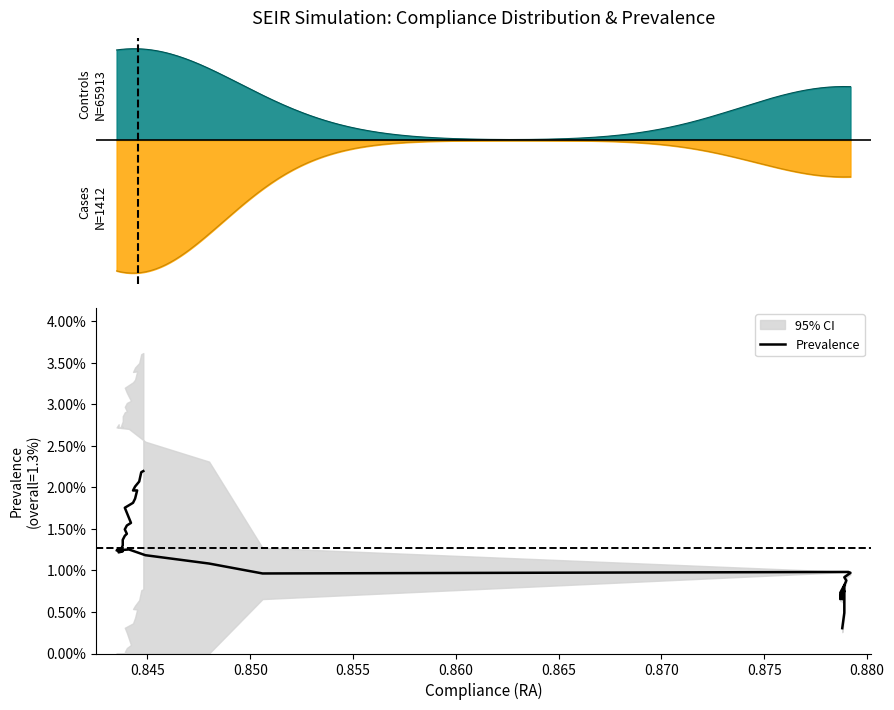

At which category does the data reach its first local valley?

0.860